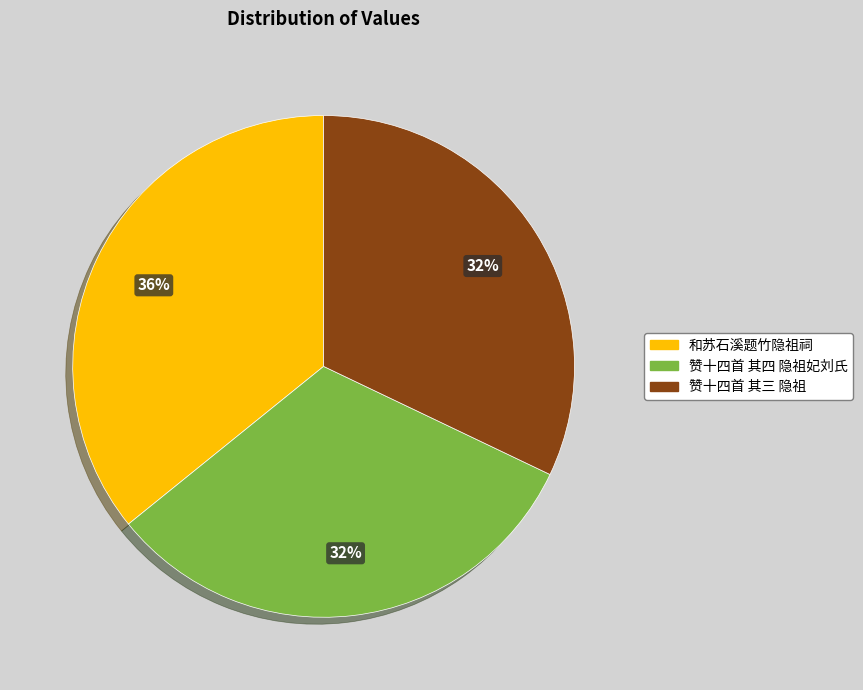

Does 赞十四首 其三 隐祖 account for over 50% of the chart?

No